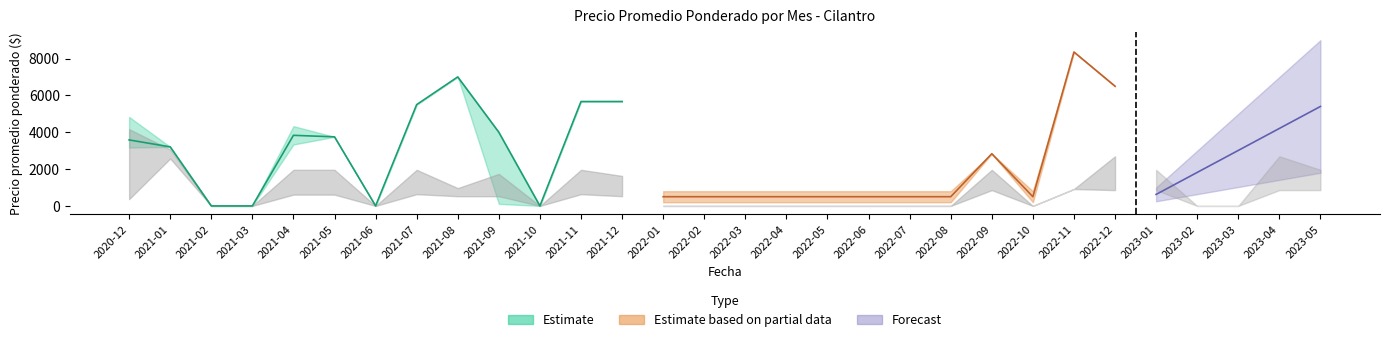

True or false: precio_max and precio_min intersect in this chart.

False